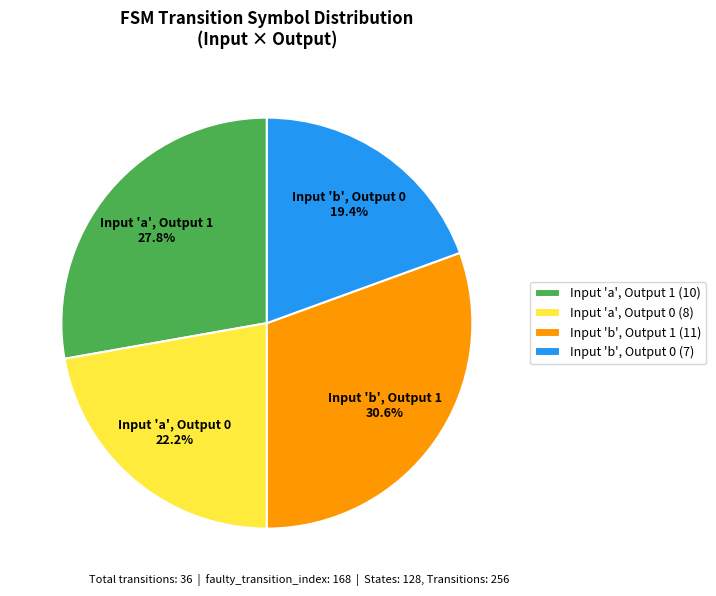

How many segments does this pie chart have?

4